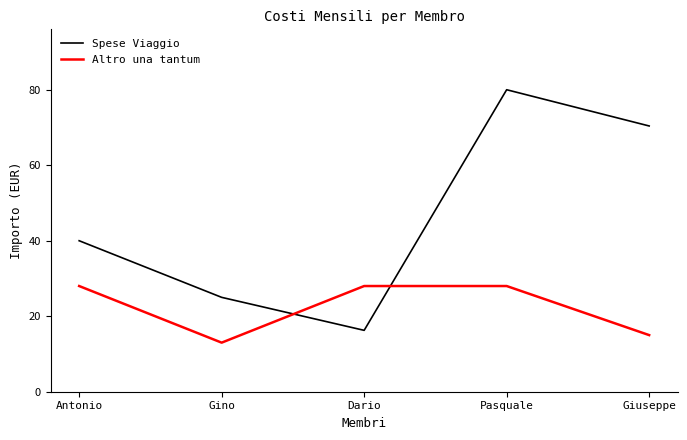

At which label is Spese Viaggio closest to 48?

Antonio